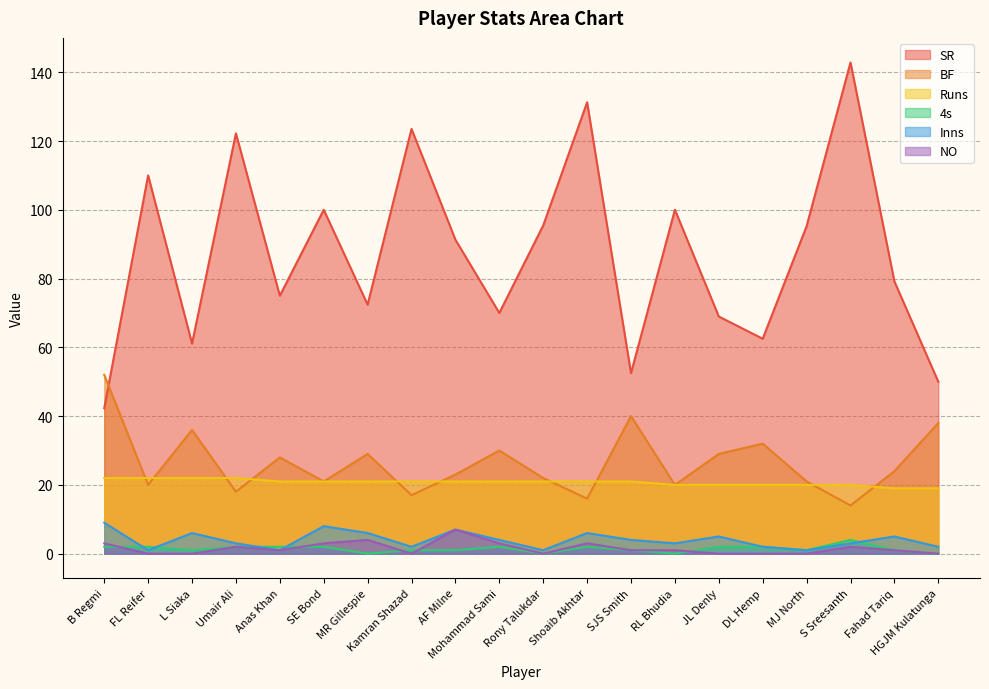

Where is Inns nearest to the value 5?

JL Denly